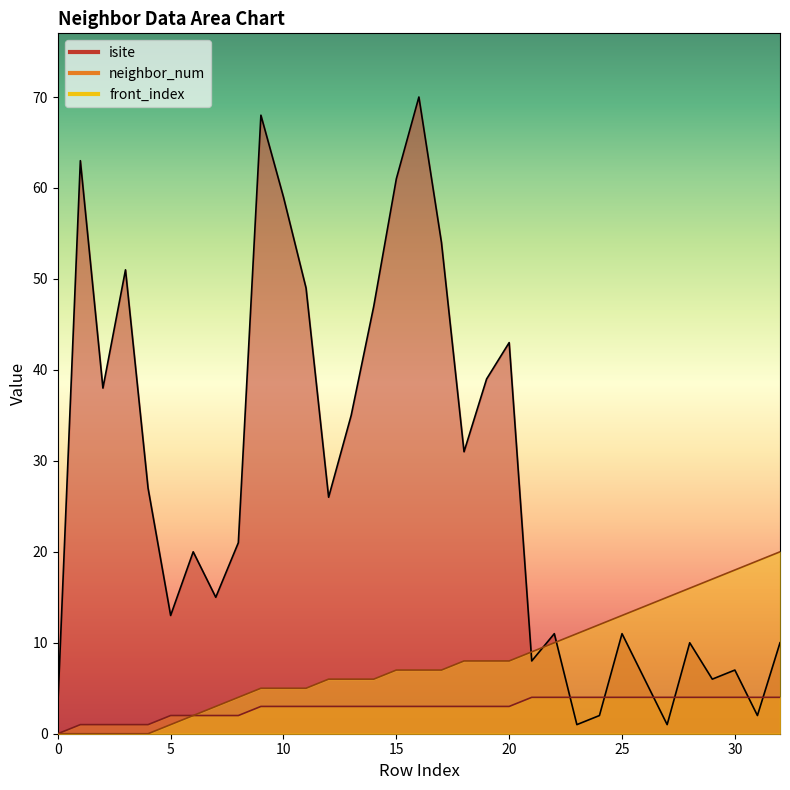

Where is the first local maximum for isite?

1